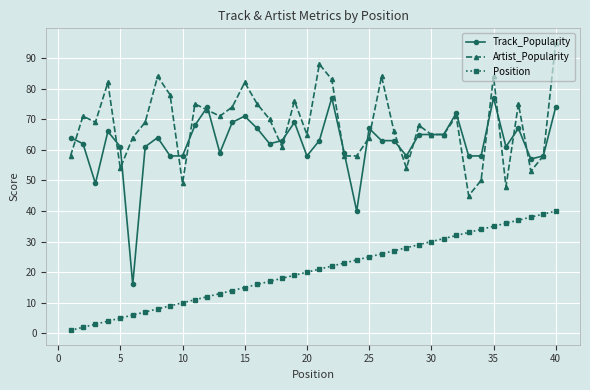

Which series has the largest total across all categories?

Artist_Popularity